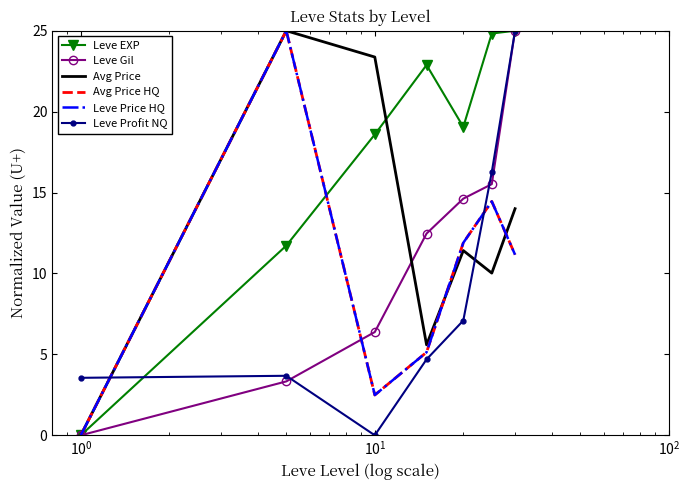

What is the highest value of the Avg Price HQ series?

25.0